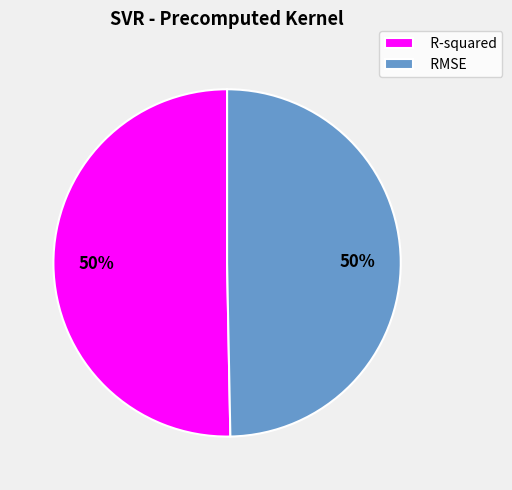

Is it true that R-squared is 64% of the pie?

False